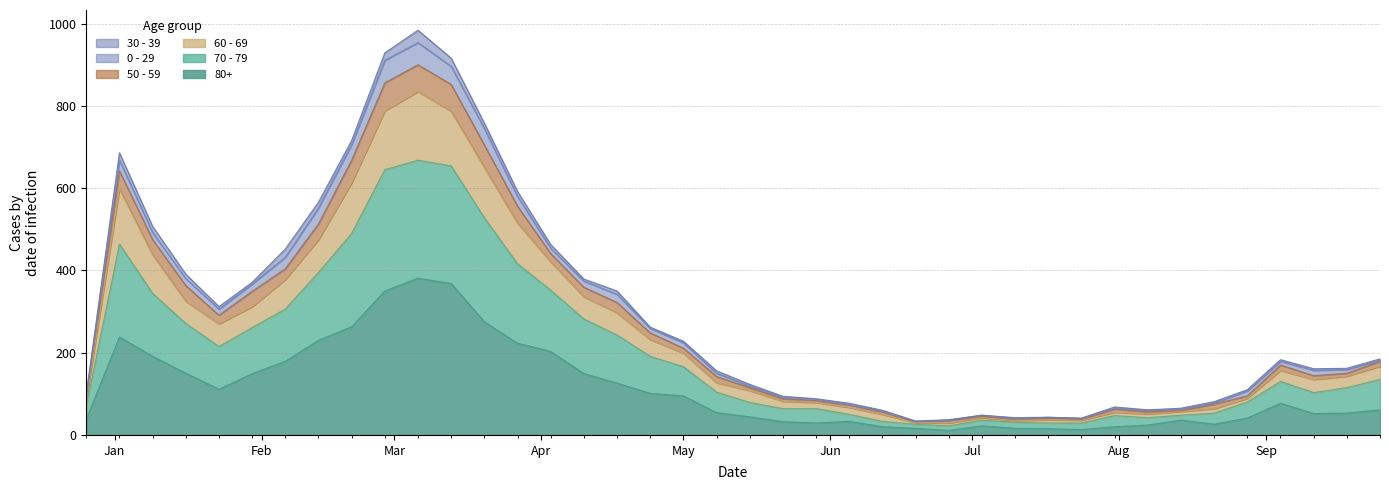

How many lines are shown in the chart?

6